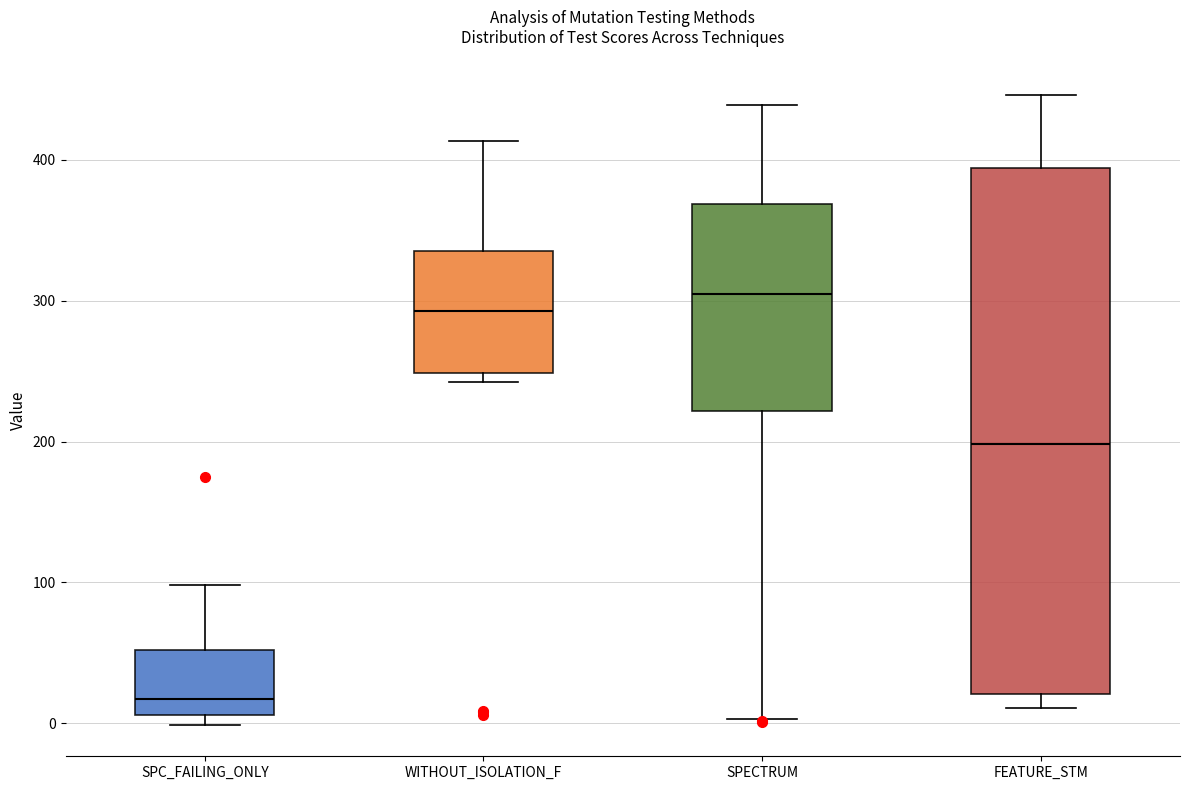

Reading left to right, read every box against the y-axis: the position of its median line, the range the box covers, and the ends of its whiskers. The values are not printed on the chart, so give them approximately, as read against the axis.

SPC_FAILING_ONLY: median 20, box 10 to 50, whiskers 0 to 100
WITHOUT_ISOLATION_F: median 290, box 250 to 340, whiskers 240 to 410
SPECTRUM: median 300, box 220 to 370, whiskers 0 to 440
FEATURE_STM: median 200, box 20 to 390, whiskers 10 to 450